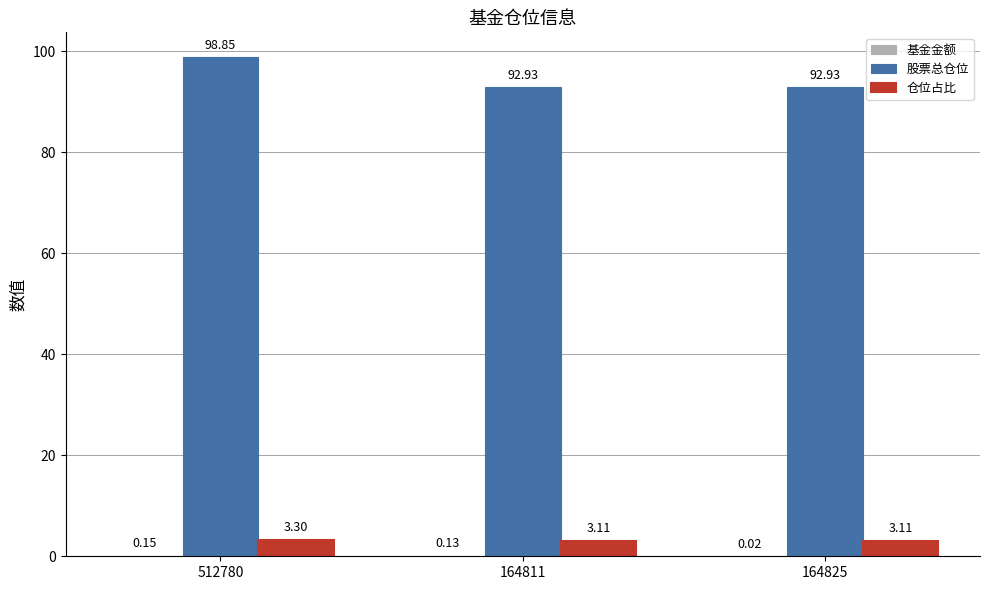

What is the sum of the 股票总仓位 values at 164811 and 512780?

191.8